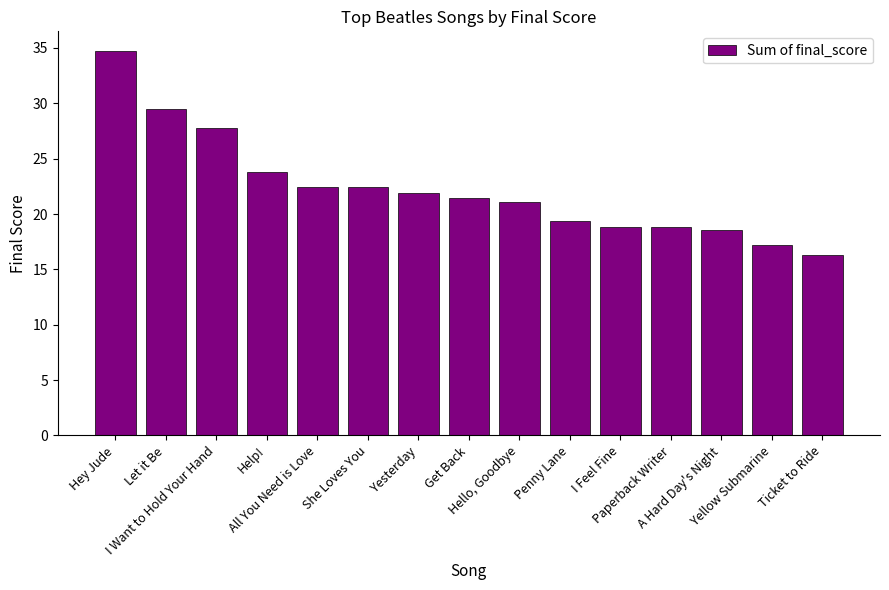

Where does the data first go above 21?

Hey Jude